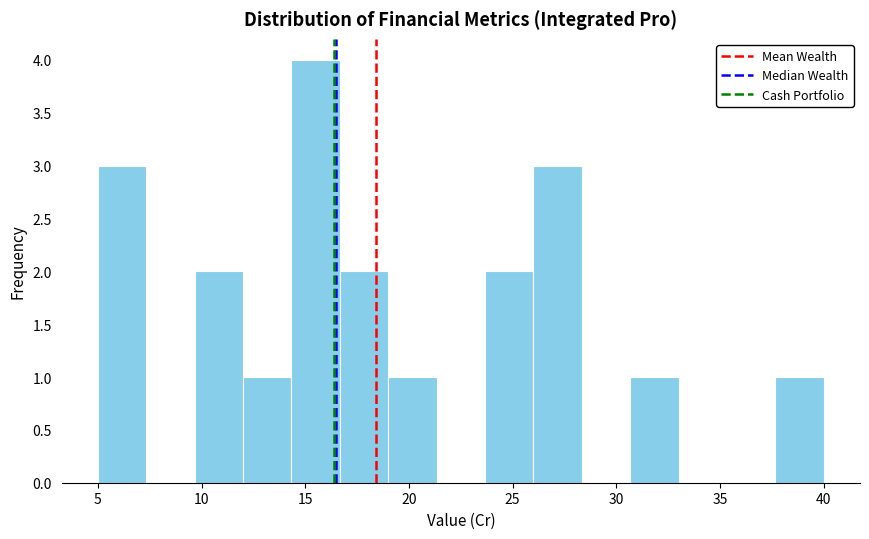

Reading left to right, transcribe this chart: for each bar, give the range it covers on the x-axis and its height. Neither the bar edges nor the heights are printed on the chart, so give them approximately, as read against the axes.

5.0 to 7.5: 3
7.5 to 9.5: 0
9.5 to 12.0: 2
12.0 to 14.5: 1
14.5 to 16.5: 4
16.5 to 19.0: 2
19.0 to 21.5: 1
21.5 to 23.5: 0
23.5 to 26.0: 2
26.0 to 28.5: 3
28.5 to 30.5: 0
30.5 to 33.0: 1
33.0 to 35.5: 0
35.5 to 37.5: 0
37.5 to 40.0: 1